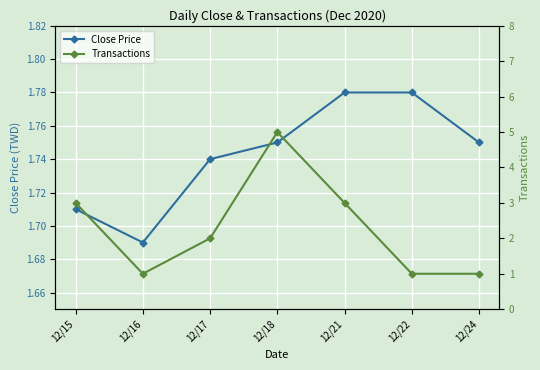

What are all the series names shown in the legend?

Close Price, Transactions